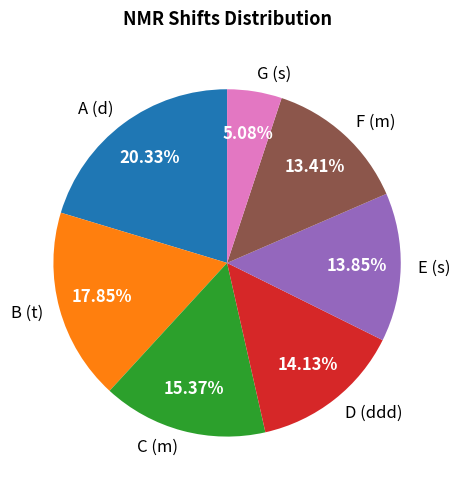

To the nearest percent, what portion does G (s) represent?

5%